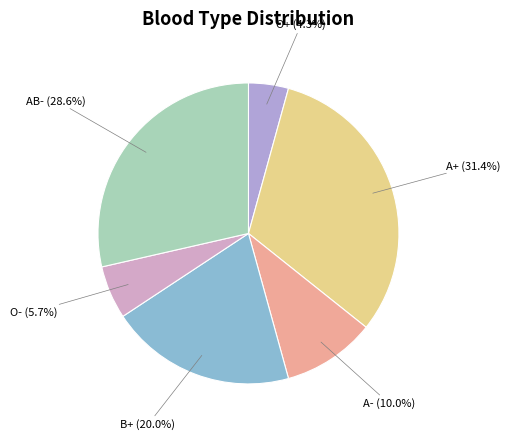

Which has a higher value, B+ or A-?

B+